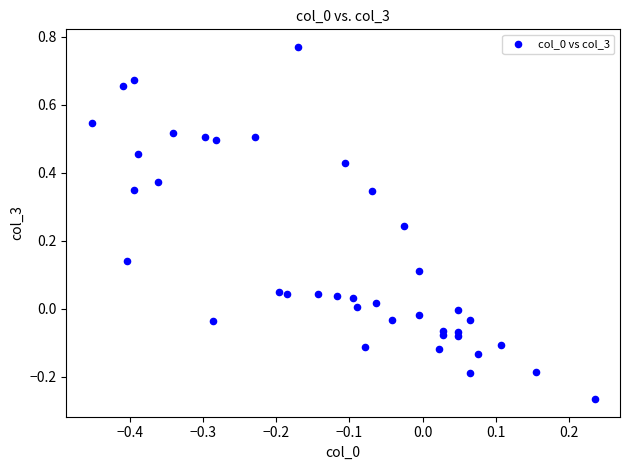

What is the range of Y values (max minus min)?

1.0